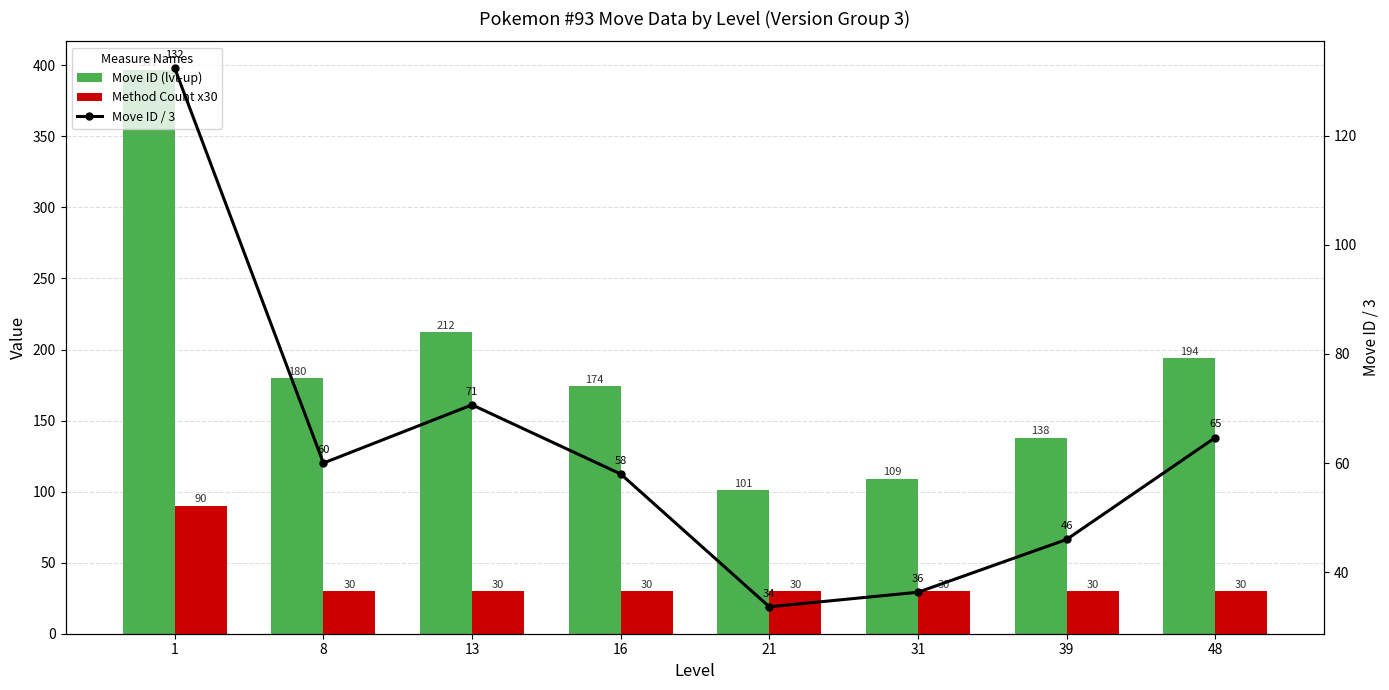

What are all the series names shown in the legend?

Move ID (lvl-up), Method Count x30, Move ID / 3